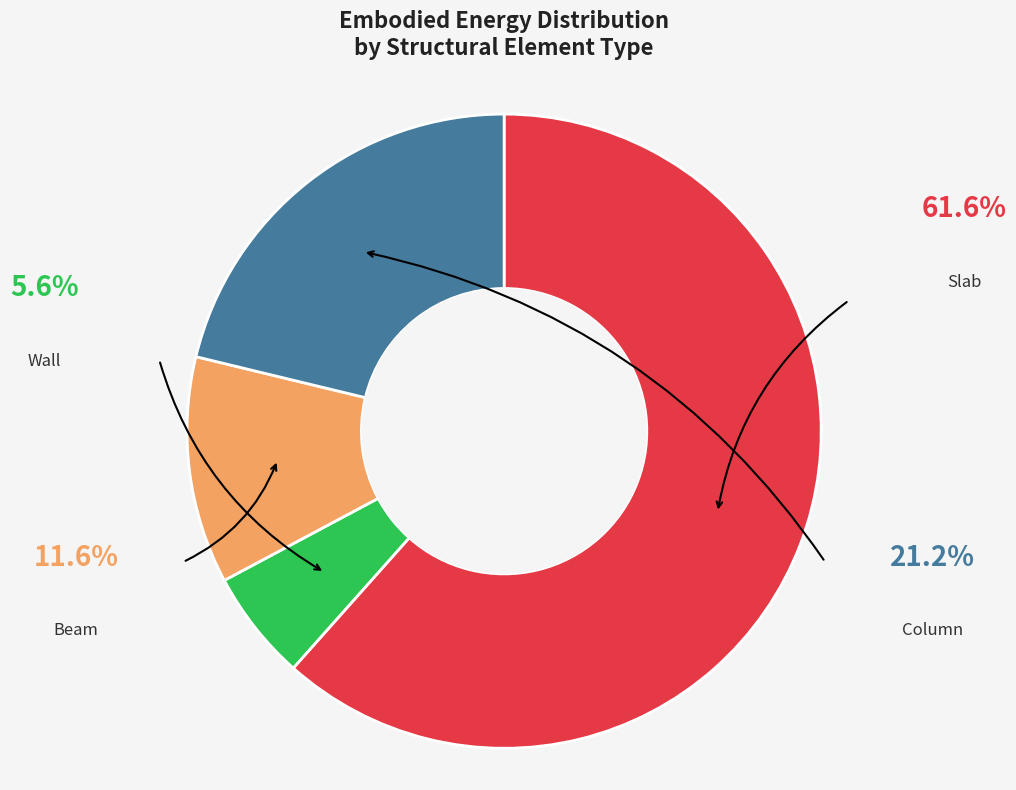

Does any single category account for the majority?

Yes